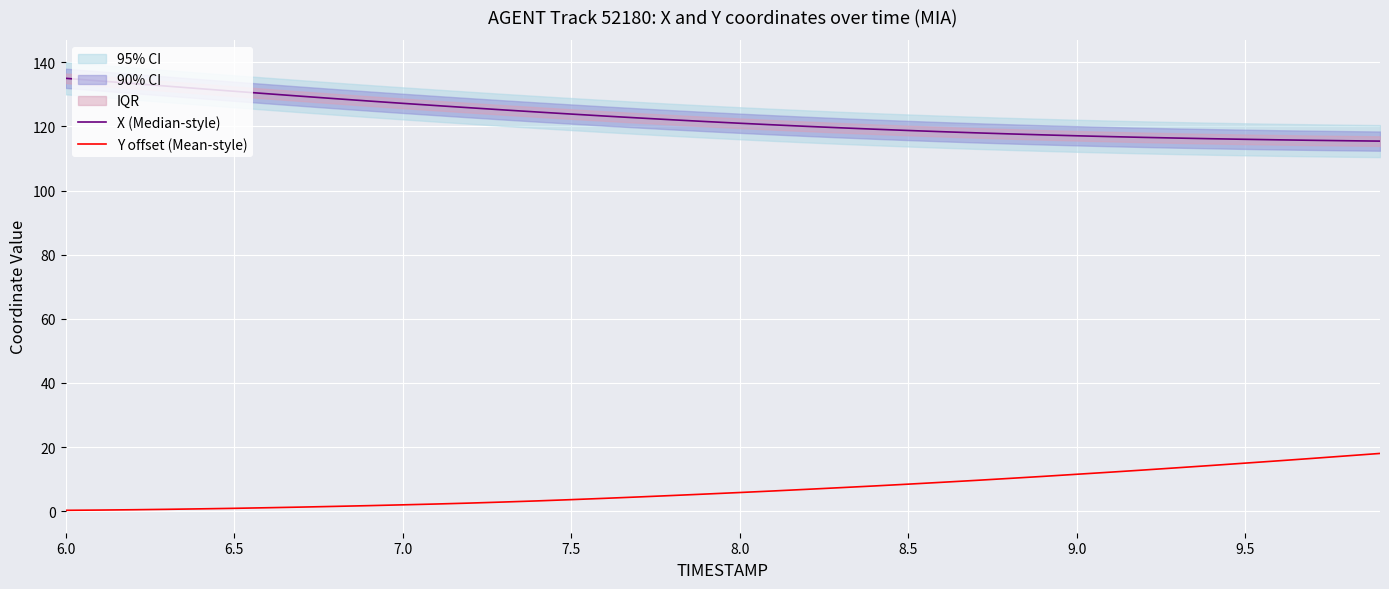

Reading left to right, transcribe all the data shown in this chart.

X (Median-style): 135.0	134.2	133.4	132.6	131.7	131.0	130.2	129.4	128.6	127.9	127.2	126.5	125.8	125.1	124.5	123.8	123.2	122.6	122.1	121.5	121.0	120.5	120.0	119.5	119.1	118.7	118.3	118.0	117.7	117.3	117.1	116.8	116.6	116.3	116.1	116.0	115.8	115.7	115.5	115.4
Y offset (Mean-style): 0.3	0.3	0.4	0.6	0.7	0.9	1.1	1.3	1.5	1.7	2.0	2.2	2.5	2.8	3.2	3.6	4.0	4.4	4.9	5.3	5.8	6.3	6.8	7.3	7.9	8.4	9.0	9.6	10.2	10.8	11.5	12.2	12.8	13.5	14.2	15.0	15.7	16.5	17.2	18.0